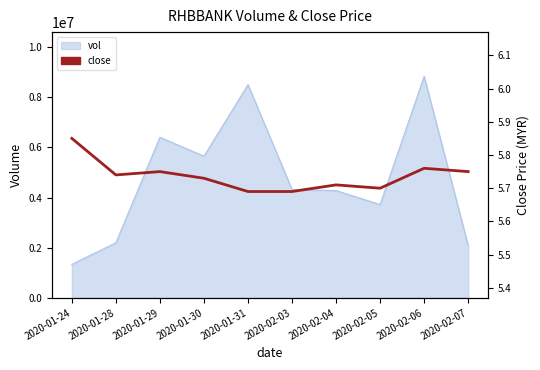

List the labels in order of value, smallest first.

2020-01-31, 2020-02-03, 2020-02-05, 2020-02-04, 2020-01-30, 2020-01-28, 2020-01-29, 2020-02-07, 2020-02-06, 2020-01-24